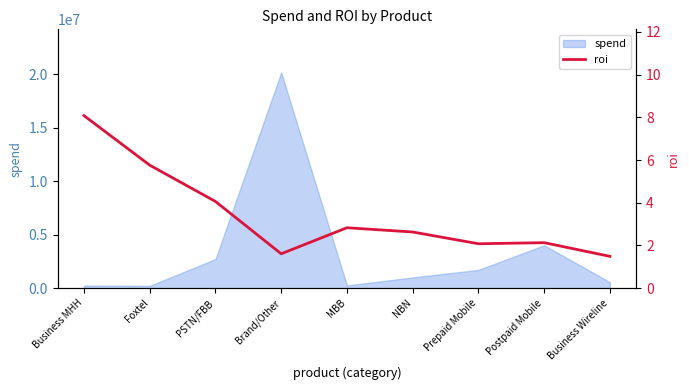

List the labels in order of value, smallest first.

Business Wireline, Brand/Other, Prepaid Mobile, Postpaid Mobile, NBN, MBB, PSTN/FBB, Foxtel, Business MHH